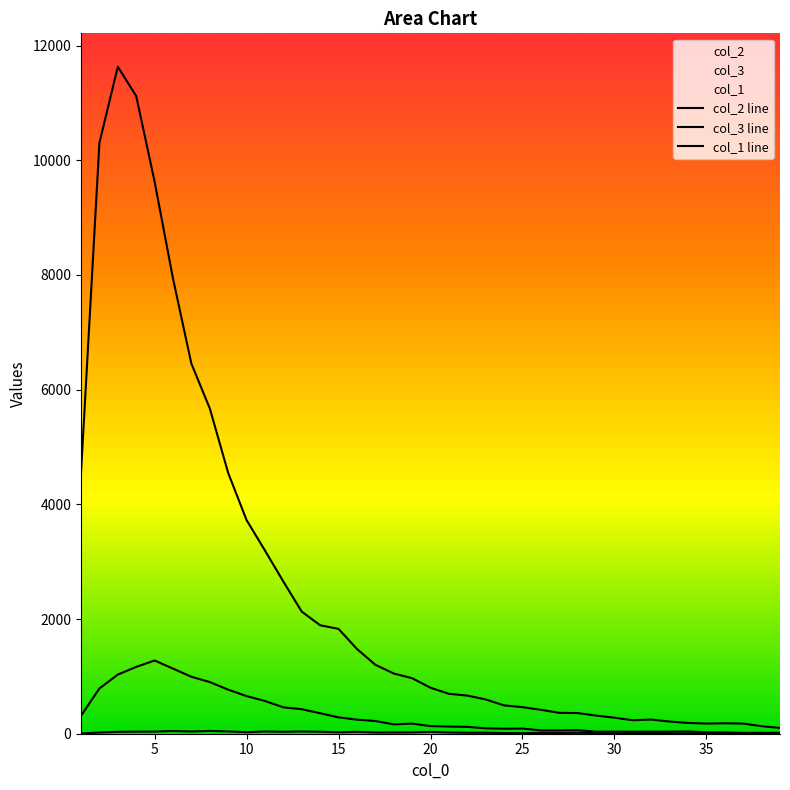

Is this an area chart (filled region under the line)?

No